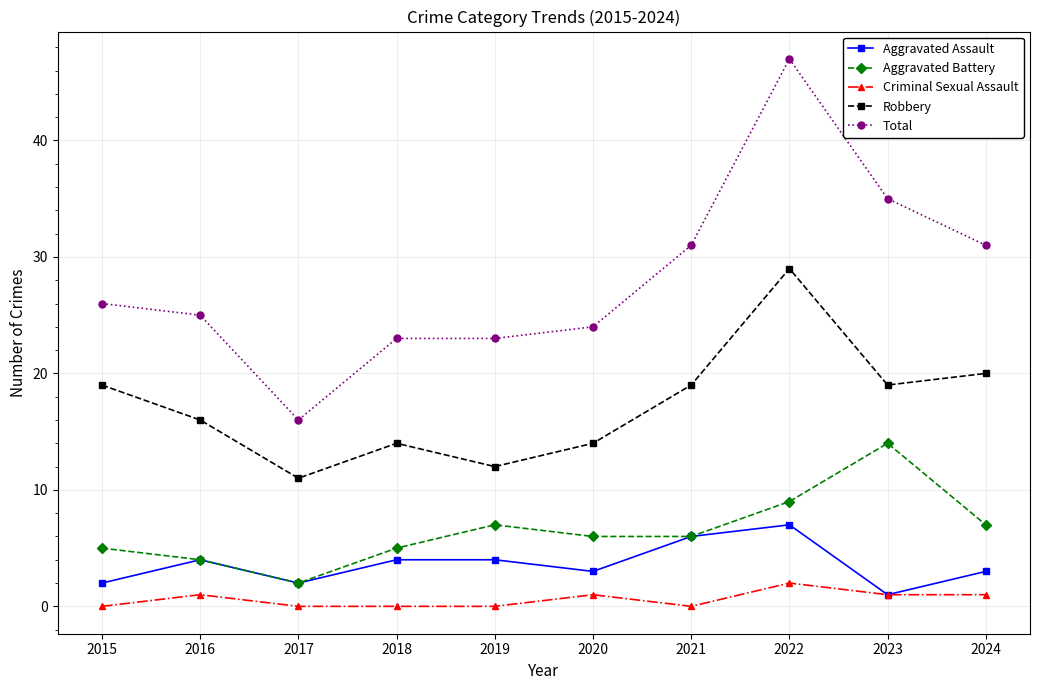

What is the approximate value of Aggravated Assault at 2016?

4